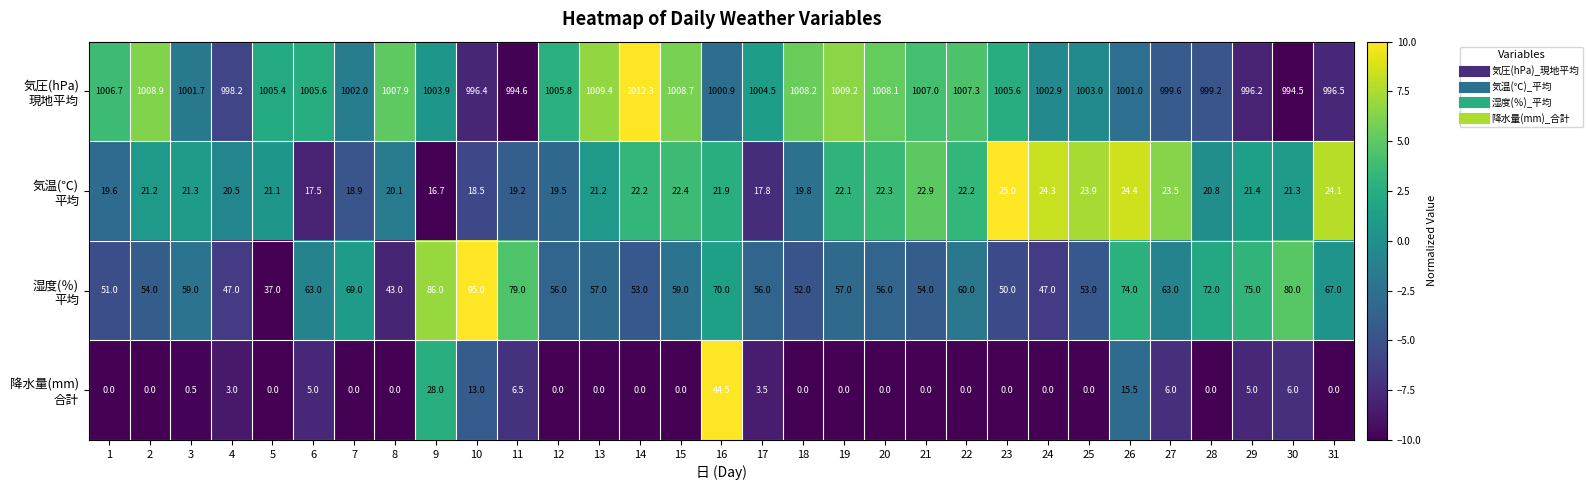

At how many categories does at least one series exceed 808?

31